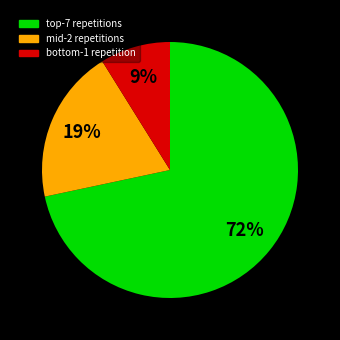

Count the number of slices in the pie.

3